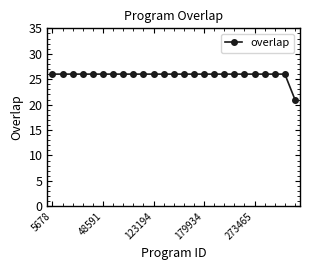

What is the sum of all values?

645